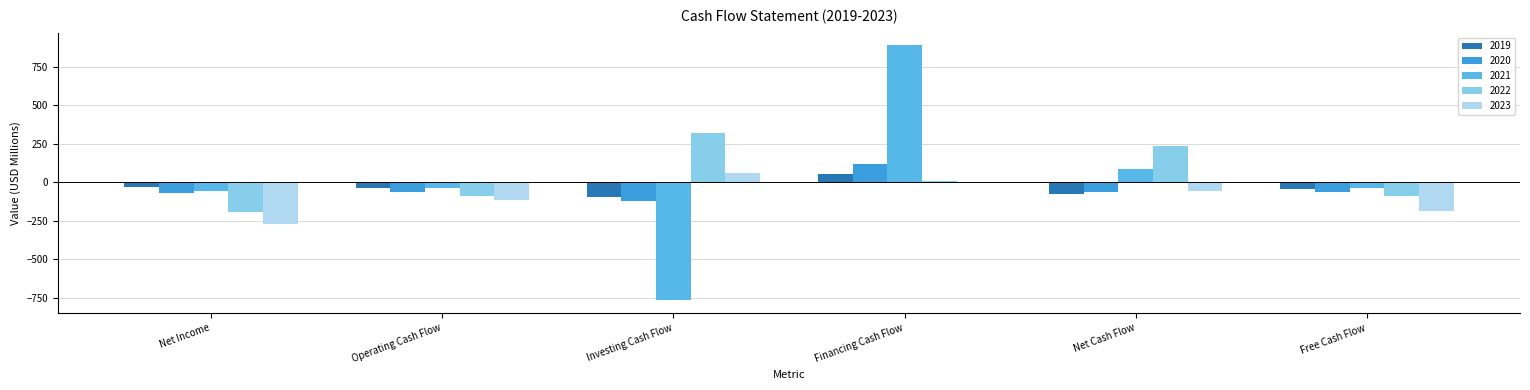

Does the chart contain stacked bars?

No